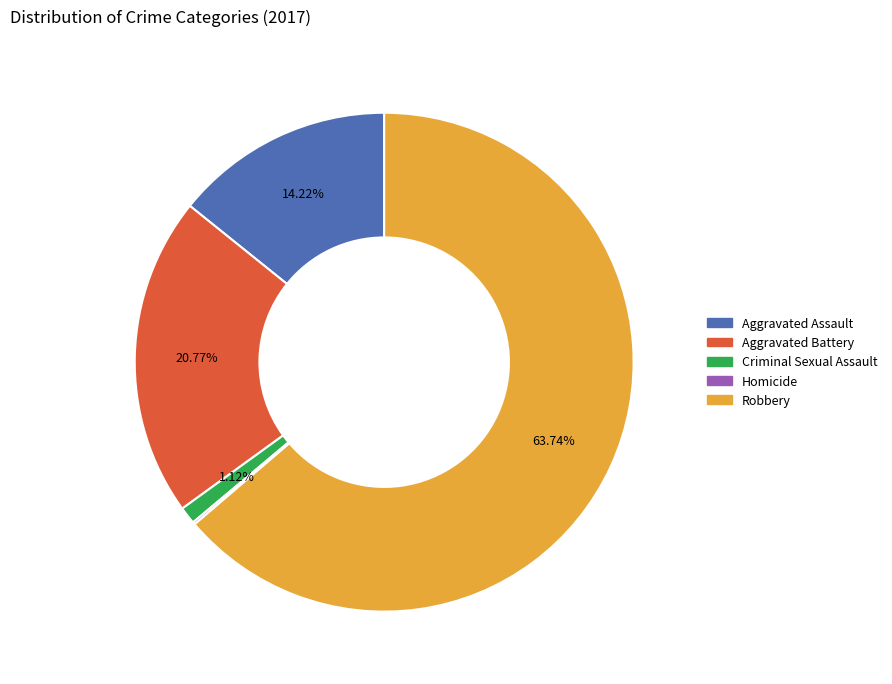

What portion of the pie excludes Aggravated Assault?

85.8%